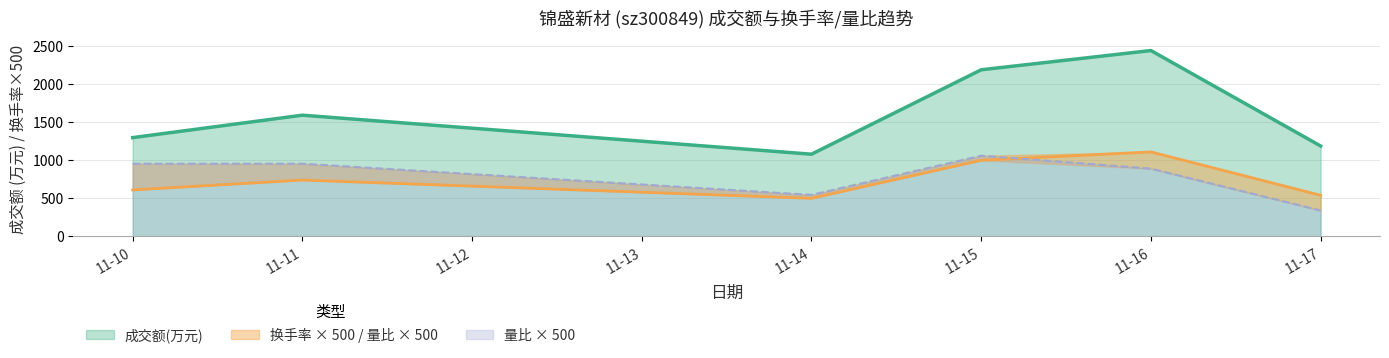

What is the sum of the 成交额(万元) values at 11-11 and 11-17?

2781